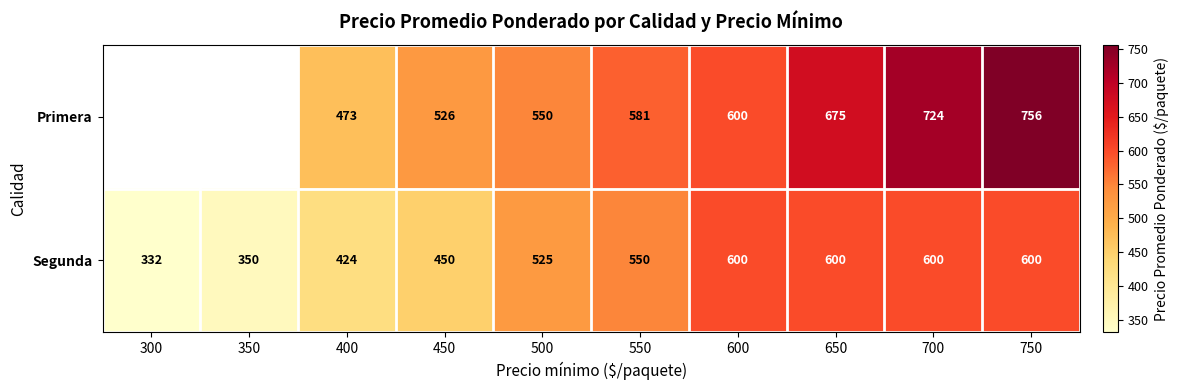

What is the total value across all series at 550?

1131